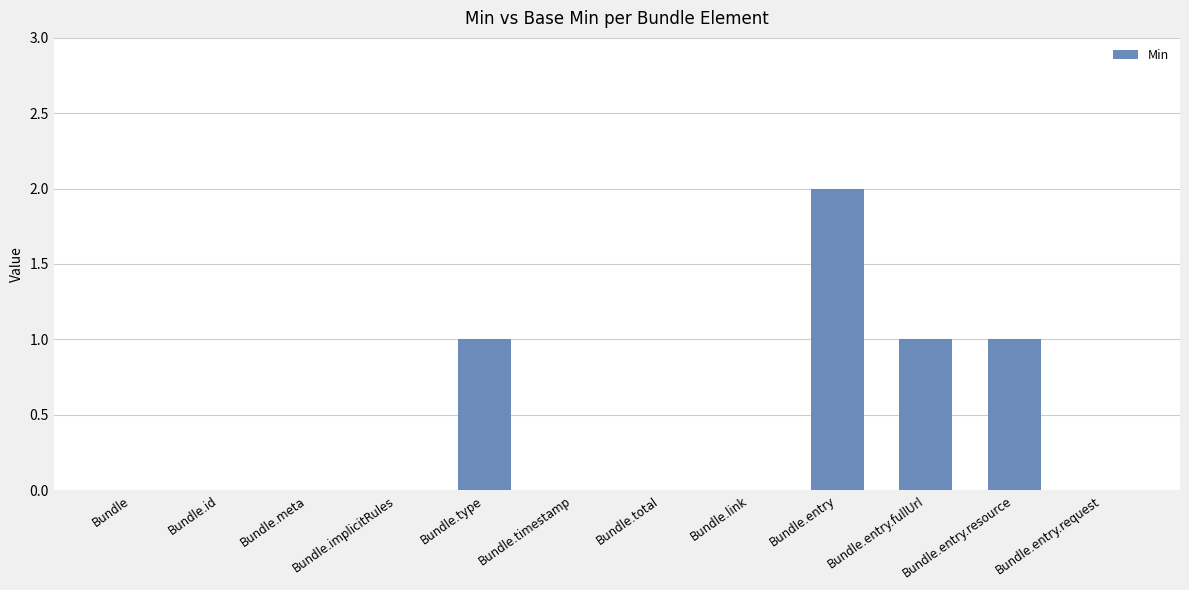

What is the change in value from Bundle.type to Bundle.entry?

+1